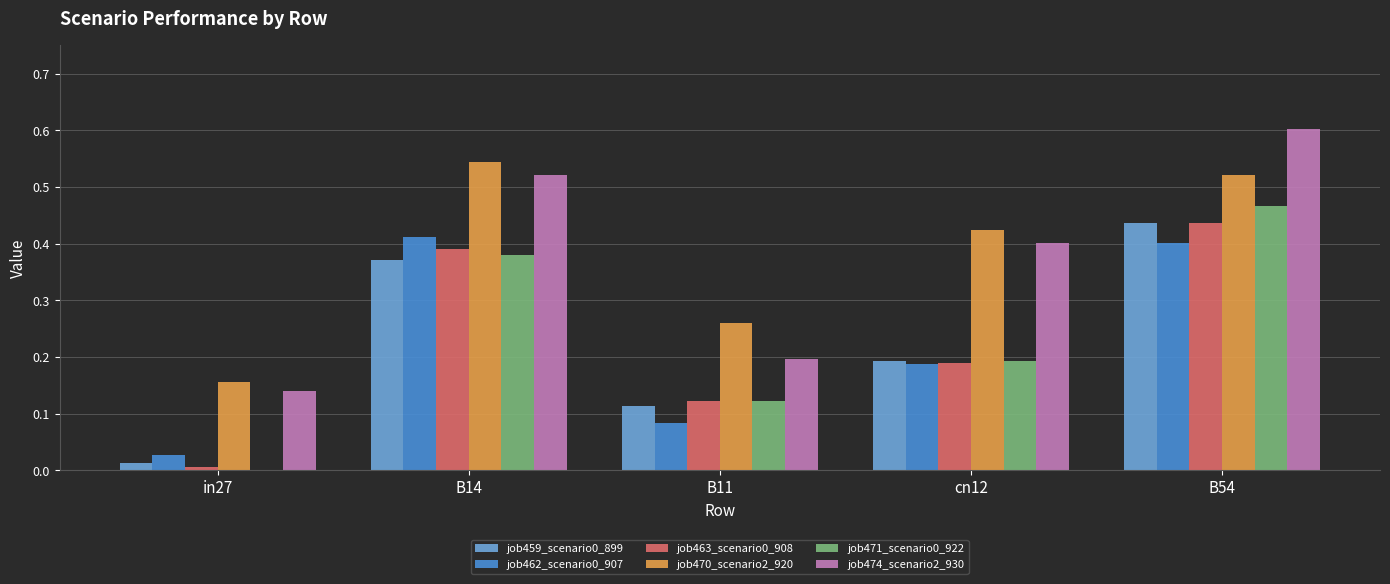

Where is job459_scenario0_899 nearest to the value 0?

in27